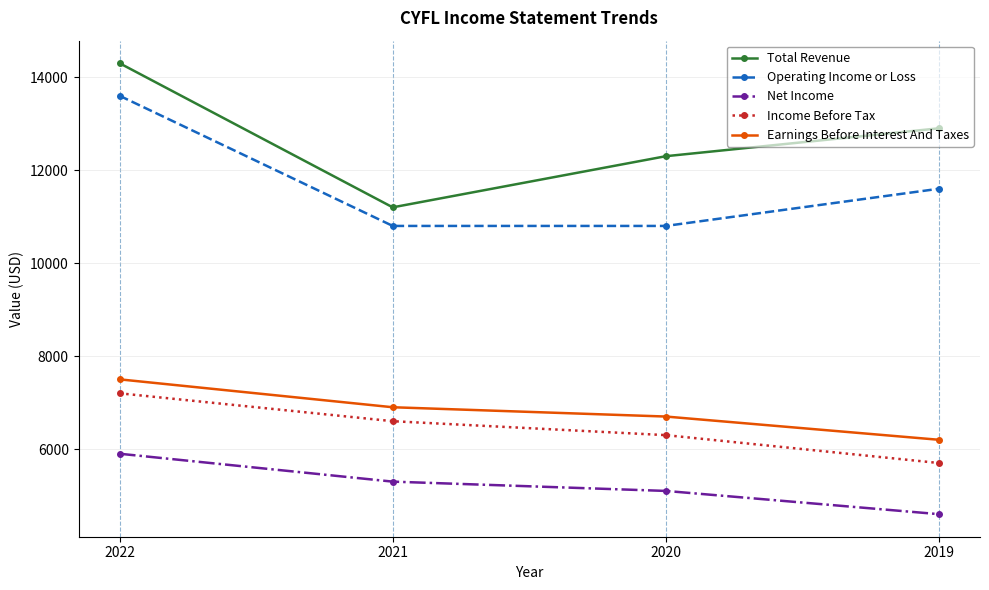

Reading left to right, what are all the values shown in this chart?

Total Revenue: 2022=14300	2021=11200	2020=12300	2019=12900
Operating Income or Loss: 2022=13600	2021=10800	2020=10800	2019=11600
Net Income: 2022=5900	2021=5300	2020=5100	2019=4600
Income Before Tax: 2022=7200	2021=6600	2020=6300	2019=5700
Earnings Before Interest And Taxes: 2022=7500	2021=6900	2020=6700	2019=6200